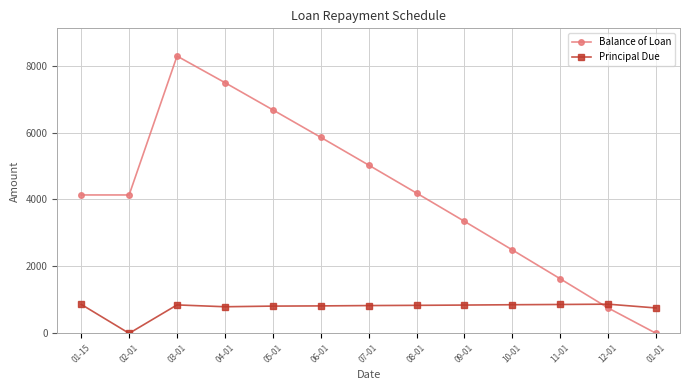

How many data points in Balance of Loan are less than 4135?

5